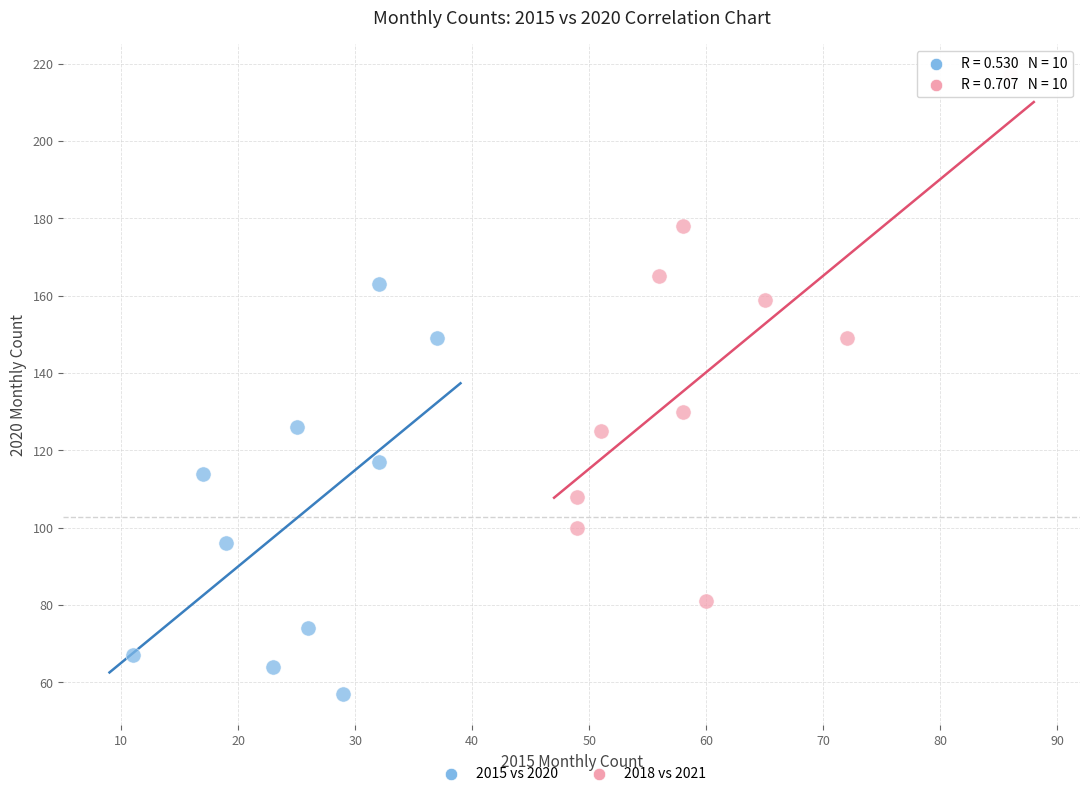

Which series has the largest Y range (max minus min)?

2018 vs 2021